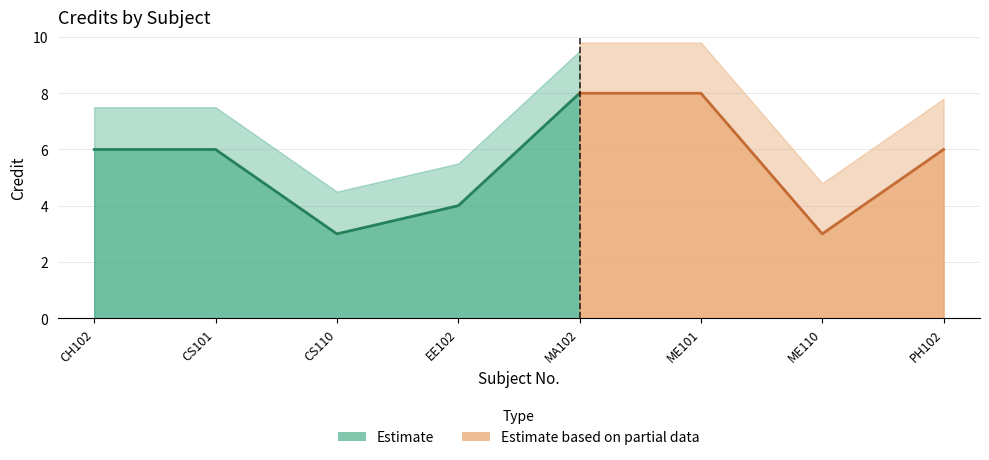

How many data points are less than 6?

3